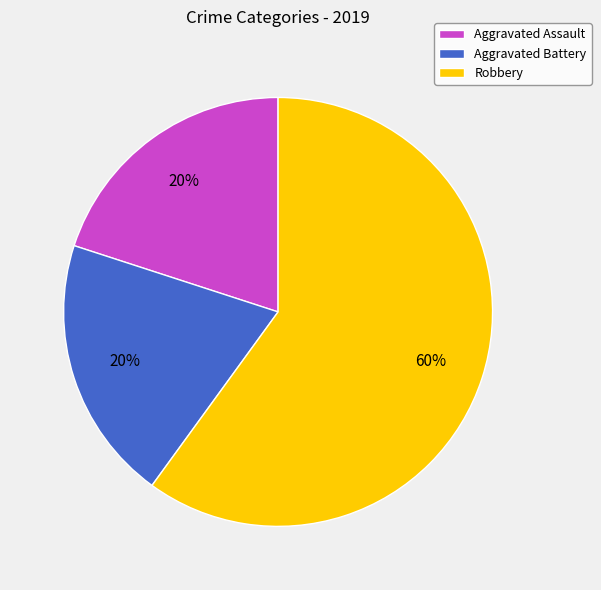

Combined, do Aggravated Battery and Robbery account for over 50%?

Yes